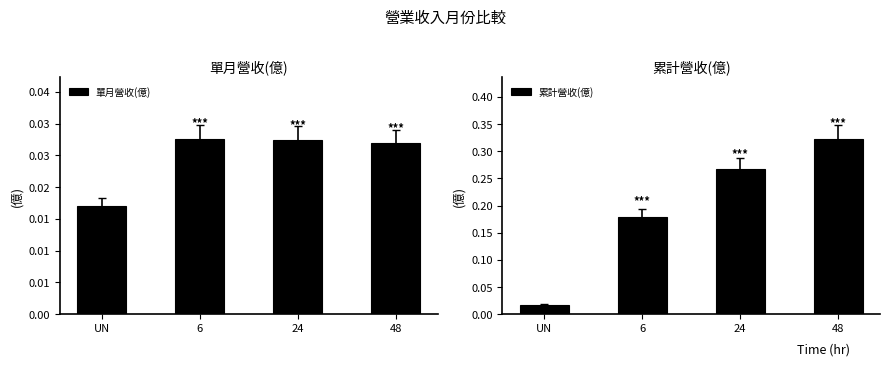

What is the average value of the 累計營收(億) series?

0.2